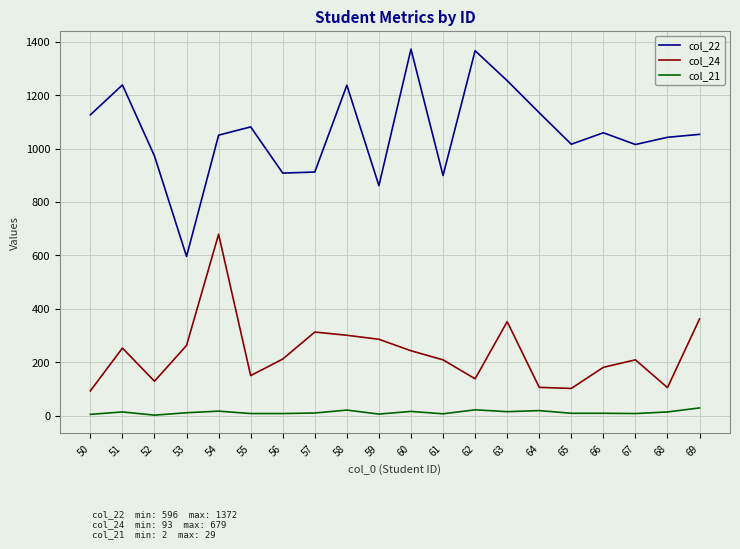

True or false: col_21 and col_22 intersect in this chart.

False